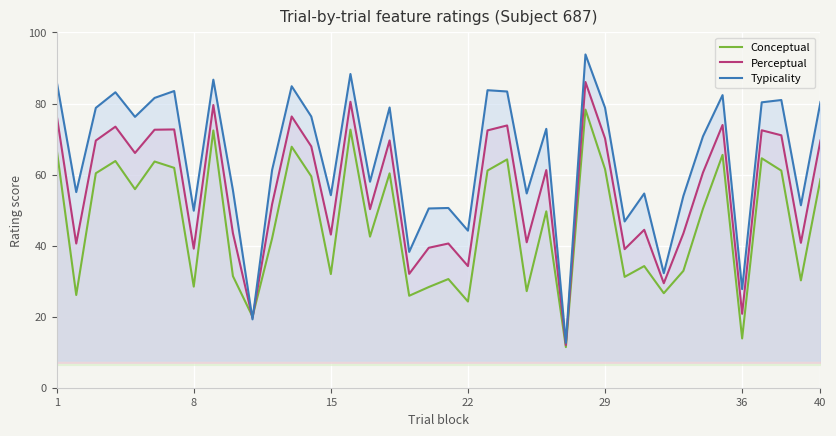

How many values in the Typicality series exceed 72?

20